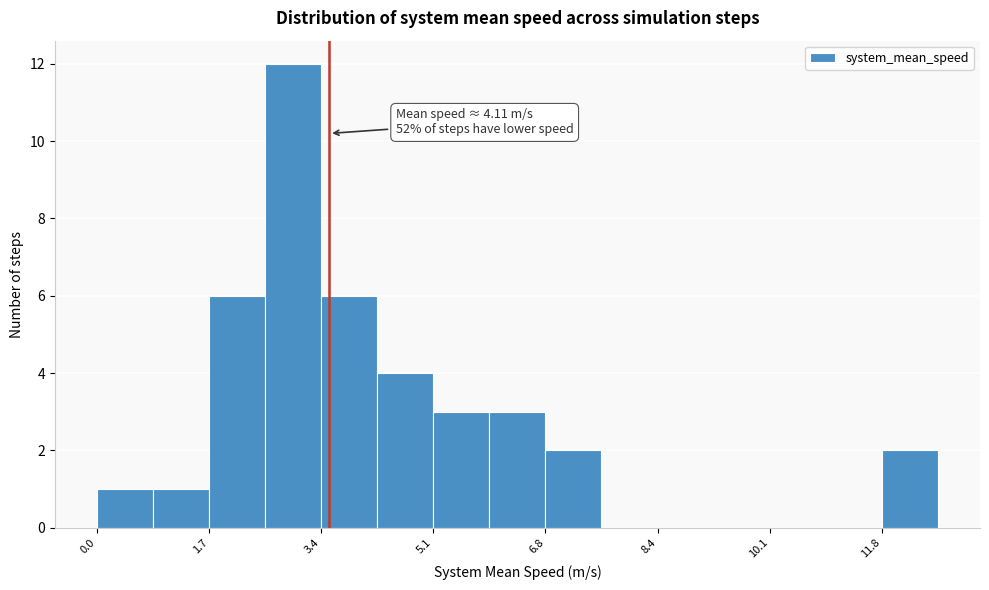

Which range on the x-axis has the tallest bar?

2.6 to 3.4